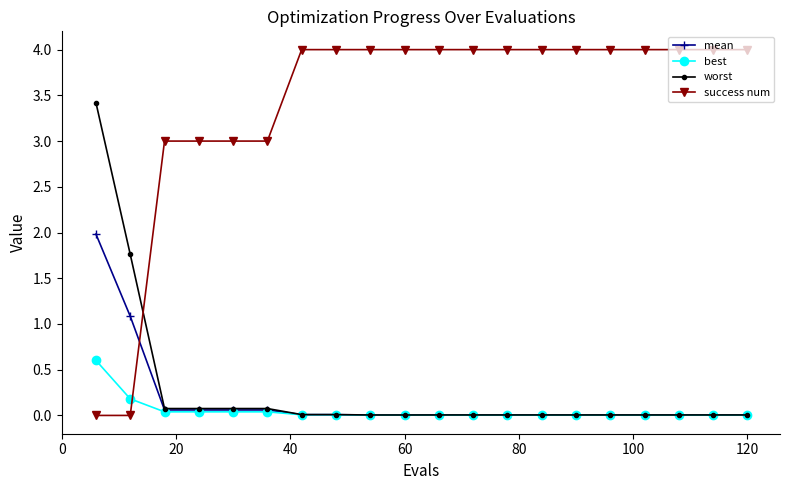

Which series has the largest range (max minus min)?

success num